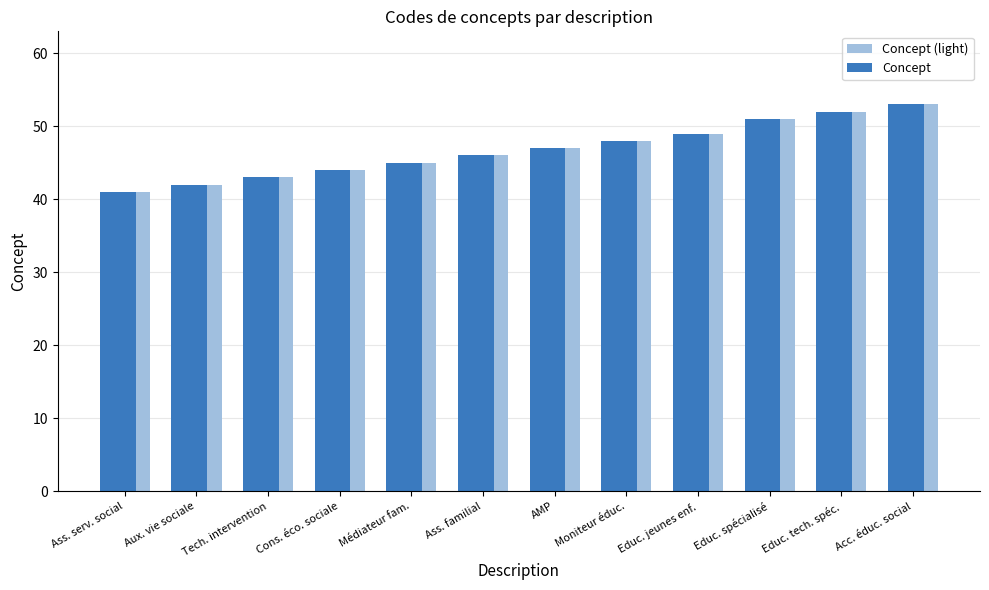

Which category has the highest value in the Concept (light) series?

Acc. éduc. social